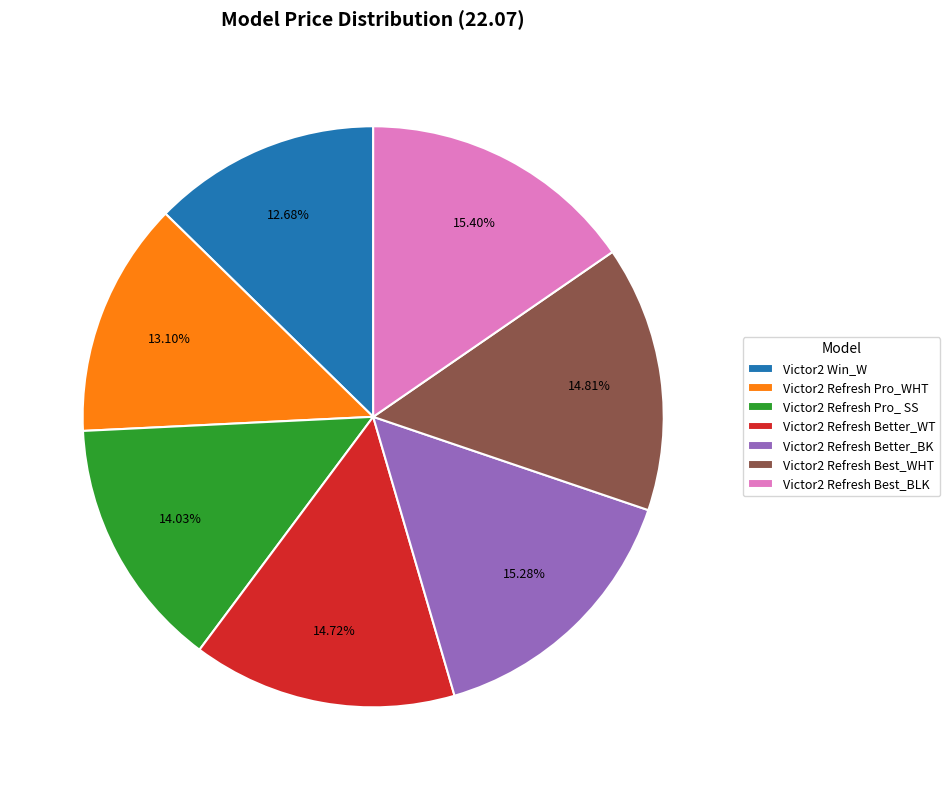

What is the ratio of the value at Victor2 Refresh Better_BK to the value at Victor2 Refresh Best_WHT?

1.0